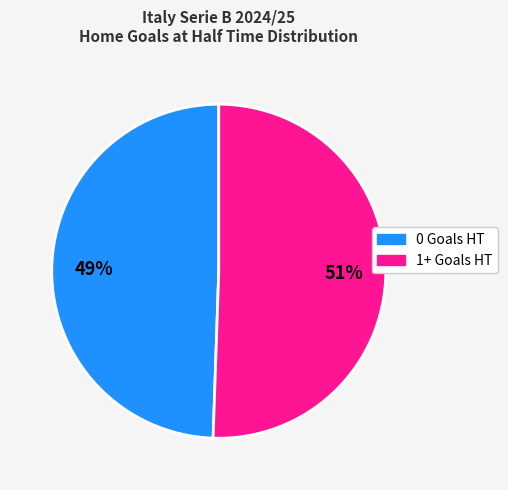

Is there any slice that represents more than half of the pie?

Yes